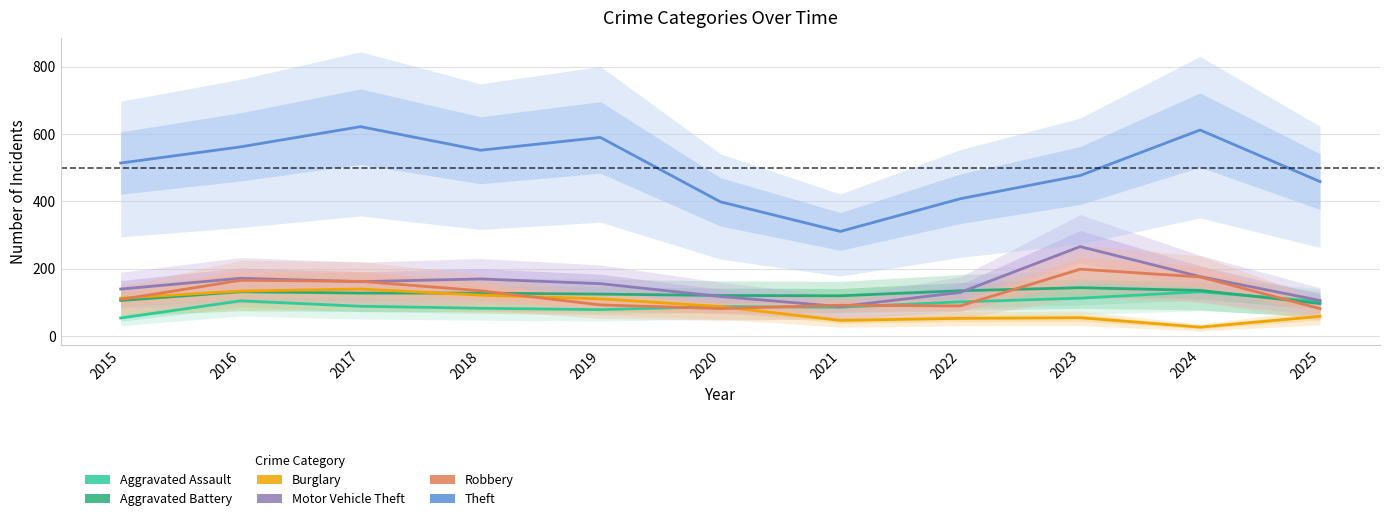

The Motor Vehicle Theft series shows 107 at 2018. True or false?

False